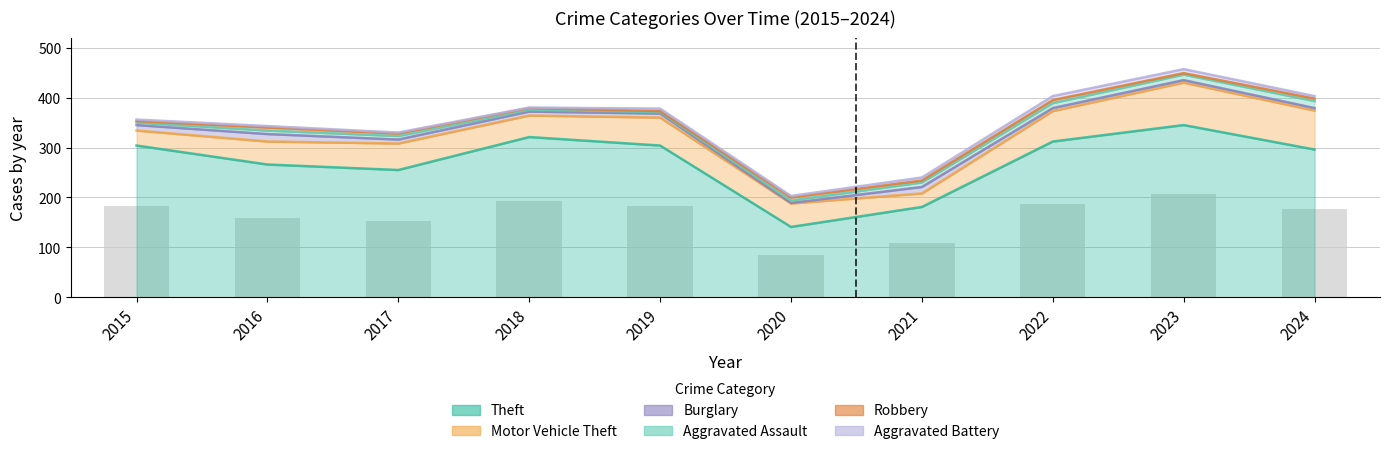

At which category does the chart reach its minimum across all series?

2020